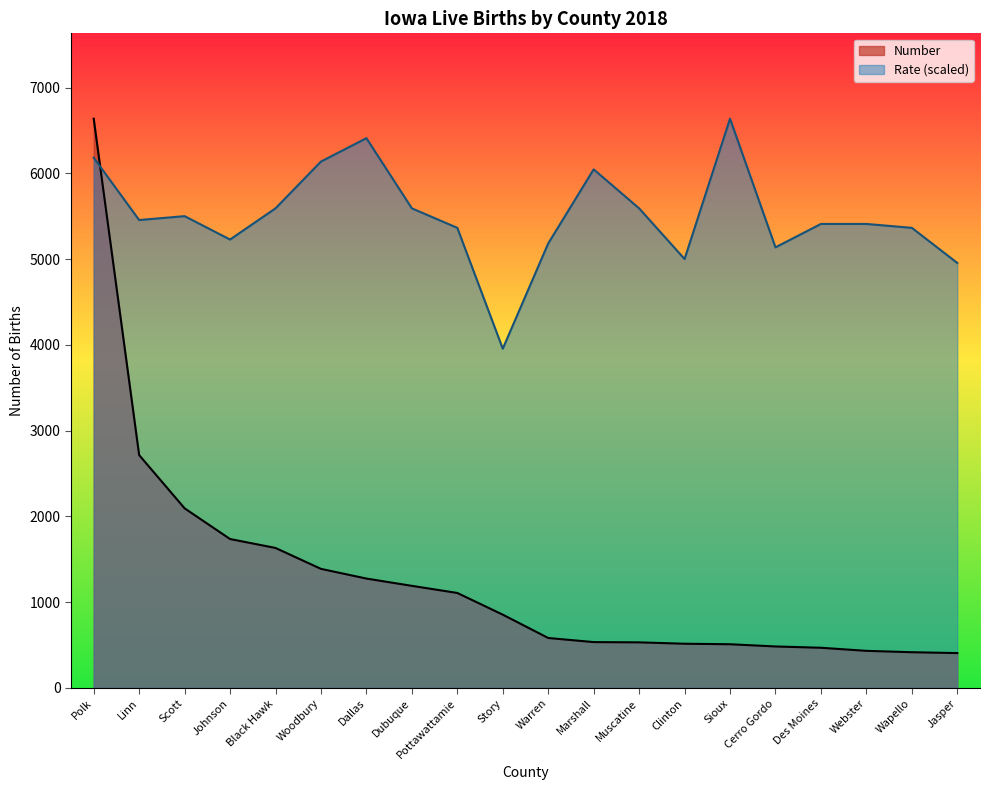

Reading left to right, what are all the values shown in this chart?

Number: 6637.0	2714.0	2093.0	1735.0	1631.0	1387.0	1274.0	1189.0	1106.0	853.0	581.0	533.0	530.0	514.0	508.0	482.0	467.0	431.0	415.0	405.0
Rate: 6182.4	5455.1	5500.5	5227.8	5591.4	6137.0	6409.7	5591.4	5364.2	3954.9	5182.3	6046.0	5591.4	5000.5	6637.0	5136.9	5409.6	5409.6	5364.2	4955.0